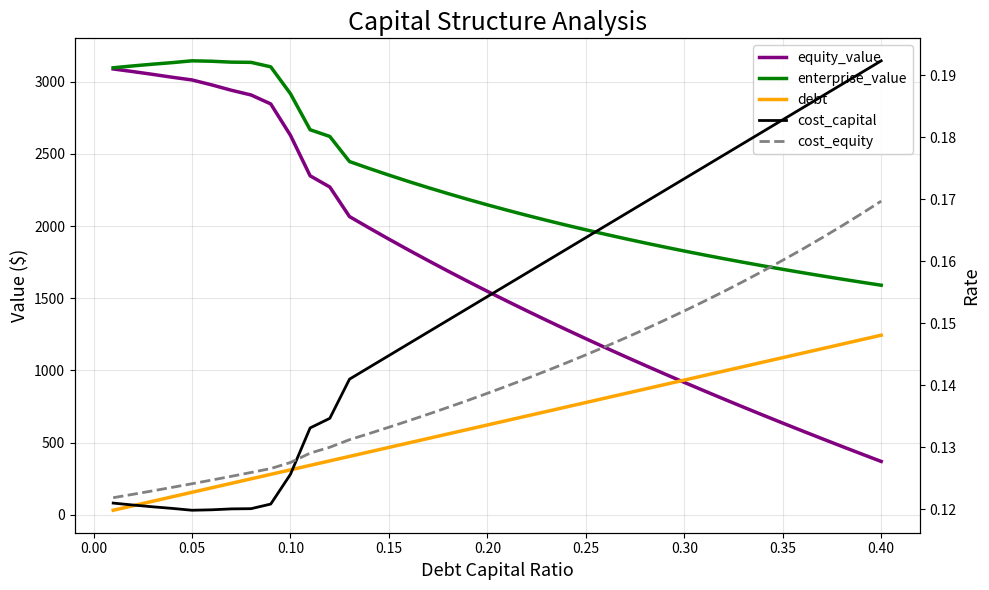

How many values in the equity_value series are below 1547?

20